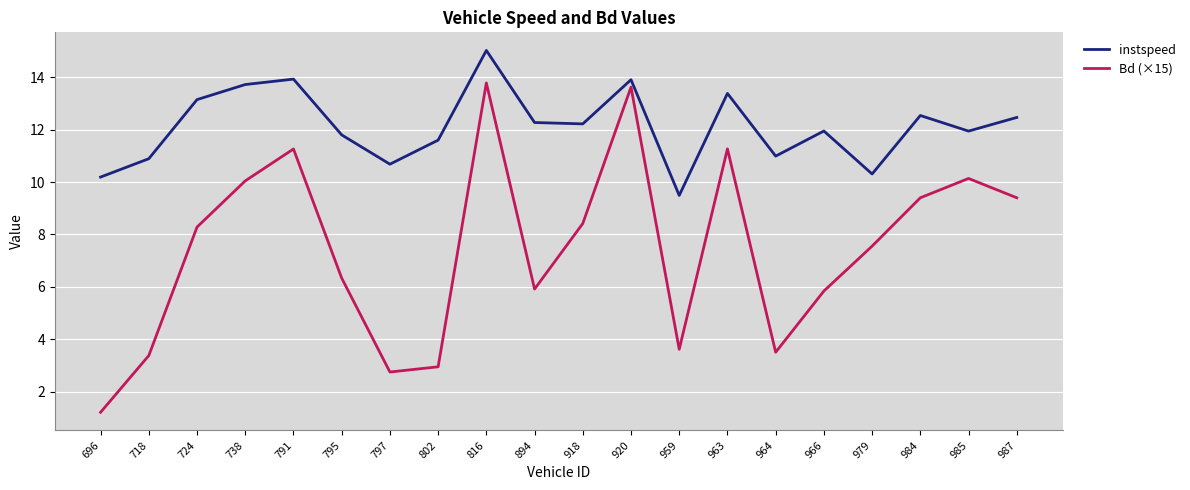

What is the average value of the instspeed series?

12.1